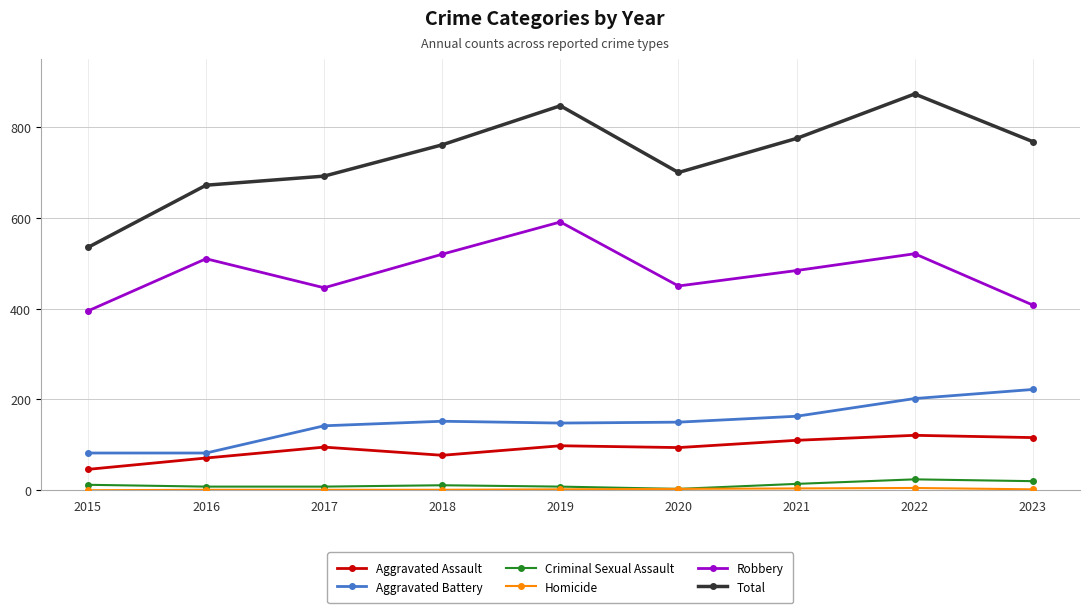

In Robbery, how many points are lower than both neighbors (excluding endpoints)?

2